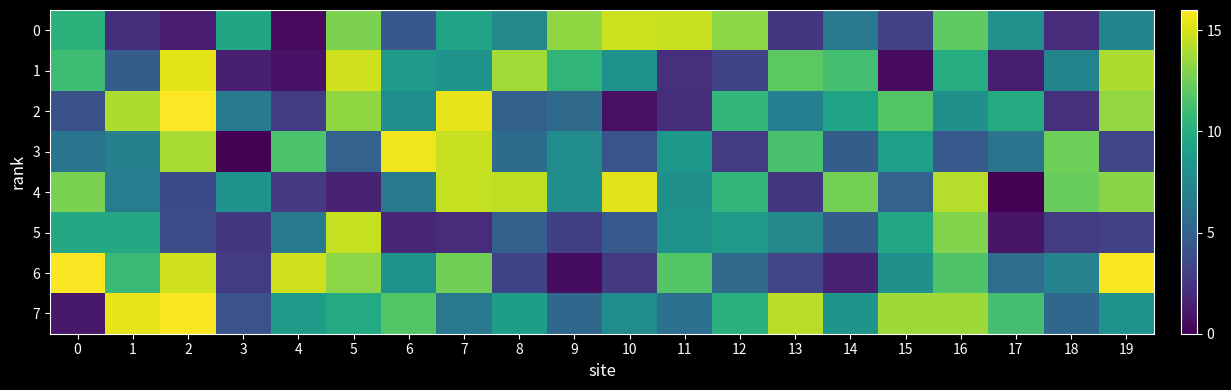

Which series has the largest range (max minus min)?

3